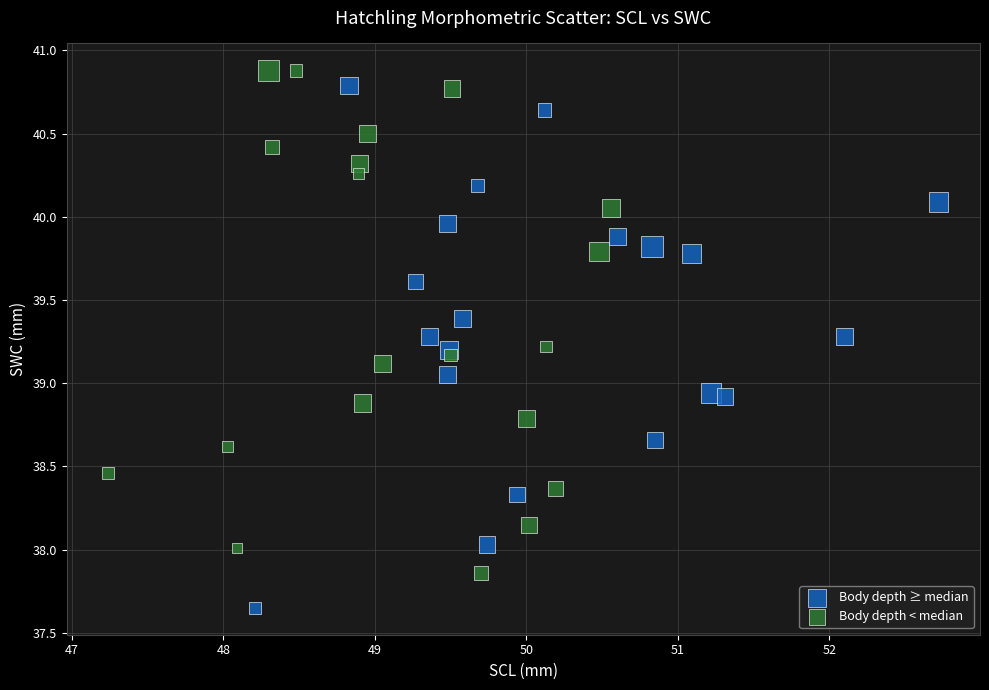

Which series reaches the minimum Y coordinate?

Body depth ≥ median